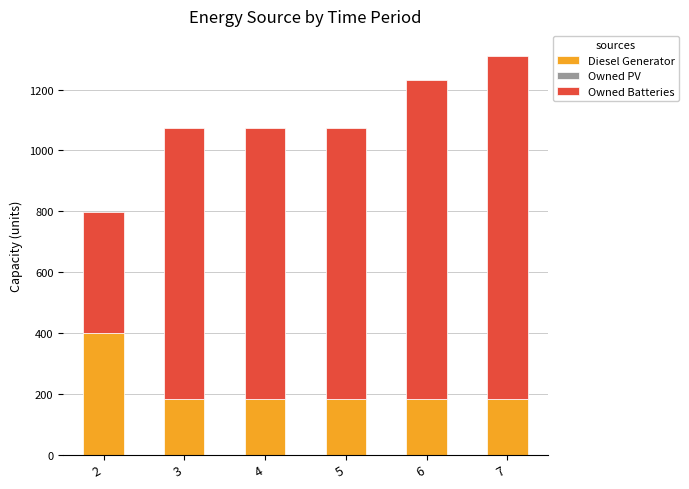

Are the bars horizontal?

No